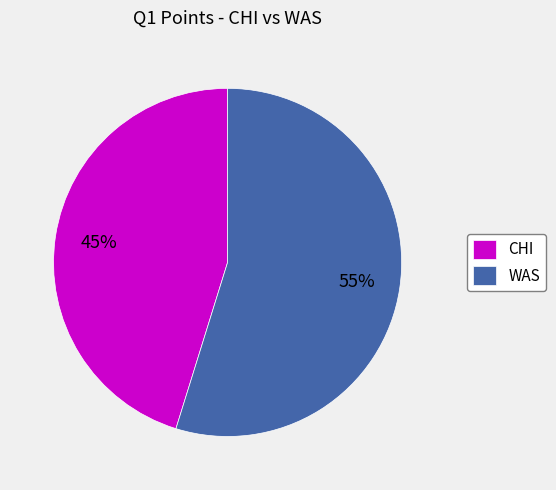

Count the number of slices in the pie.

2